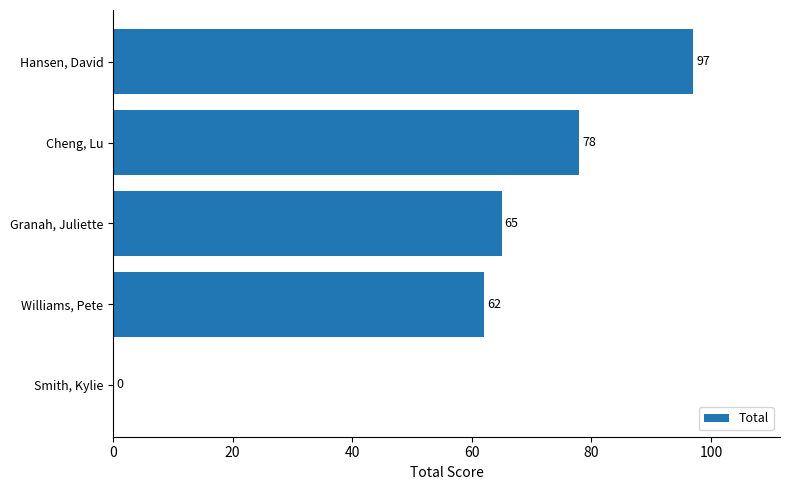

What is the change in value from Hansen, David to Cheng, Lu?

-19